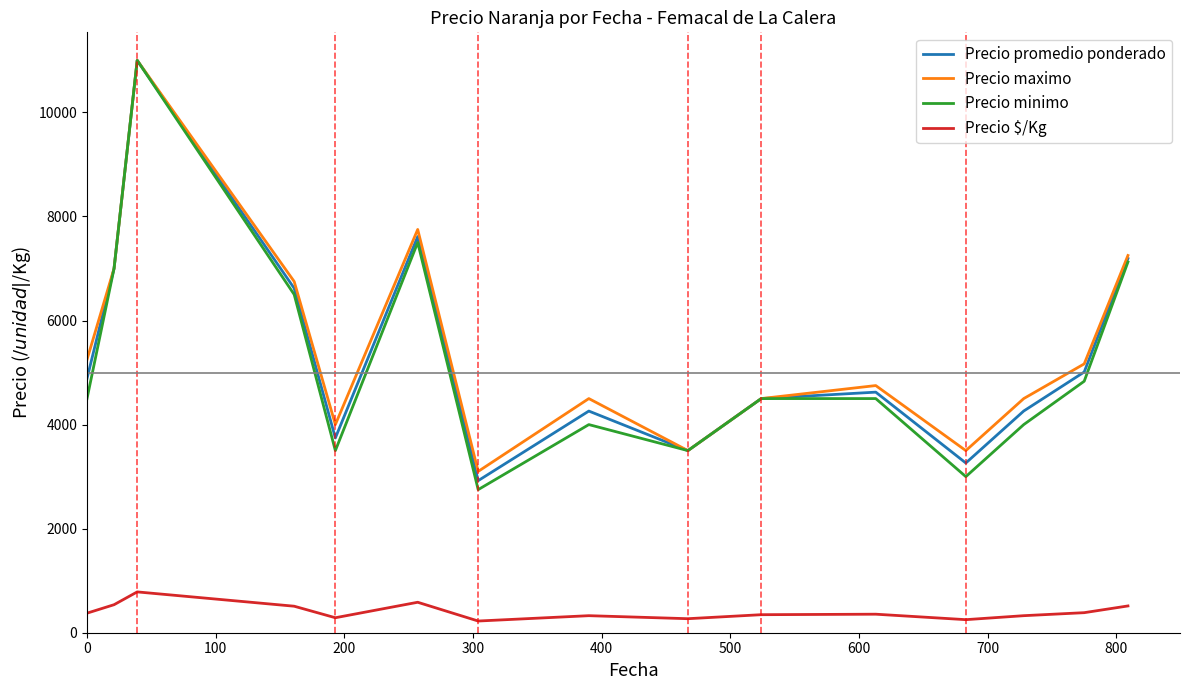

True or false: Precio $/Kg and Precio promedio ponderado intersect in this chart.

False